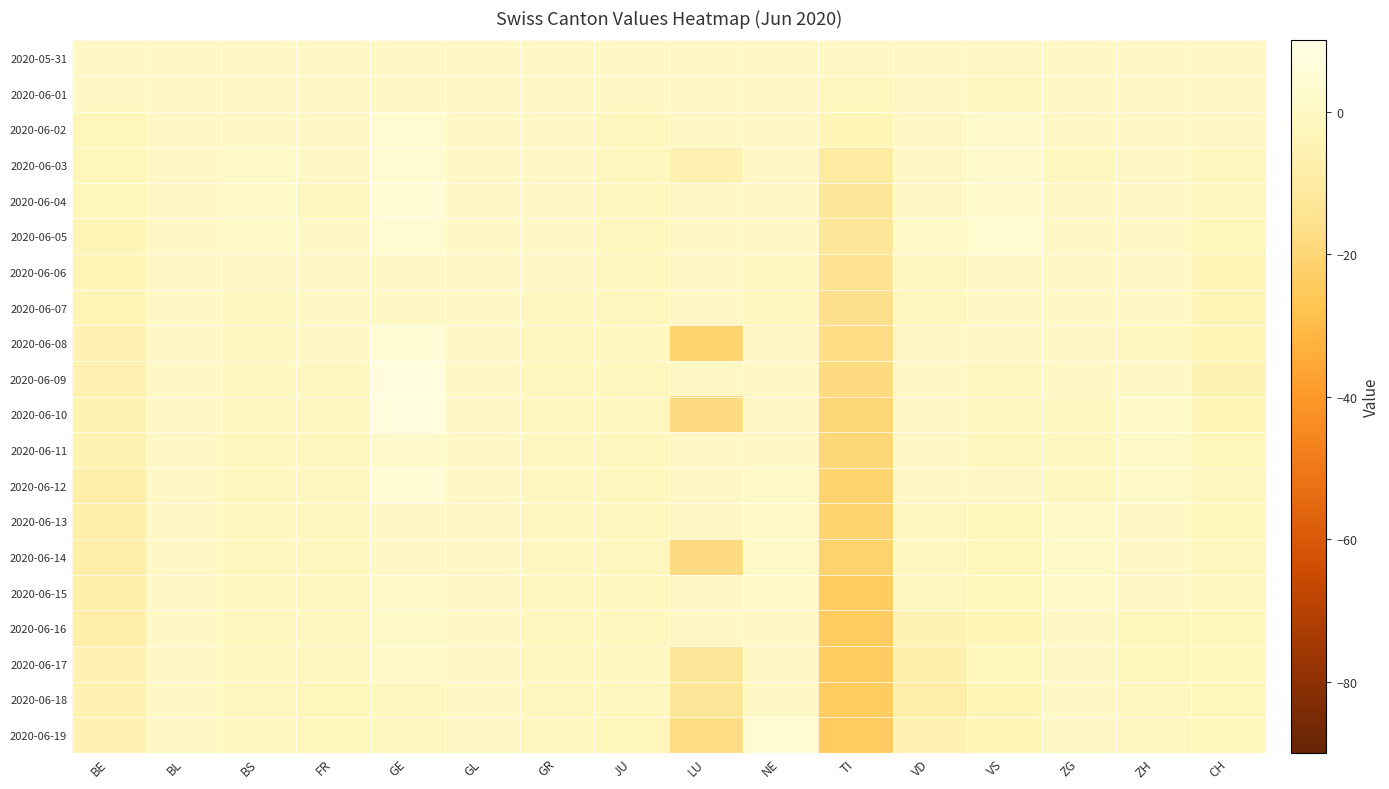

At LU, list the series in order from largest to smallest.

2020-05-31, 2020-06-01, 2020-06-02, 2020-06-04, 2020-06-05, 2020-06-06, 2020-06-07, 2020-06-09, 2020-06-11, 2020-06-12, 2020-06-13, 2020-06-15, 2020-06-16, 2020-06-03, 2020-06-17, 2020-06-18, 2020-06-19, 2020-06-10, 2020-06-14, 2020-06-08